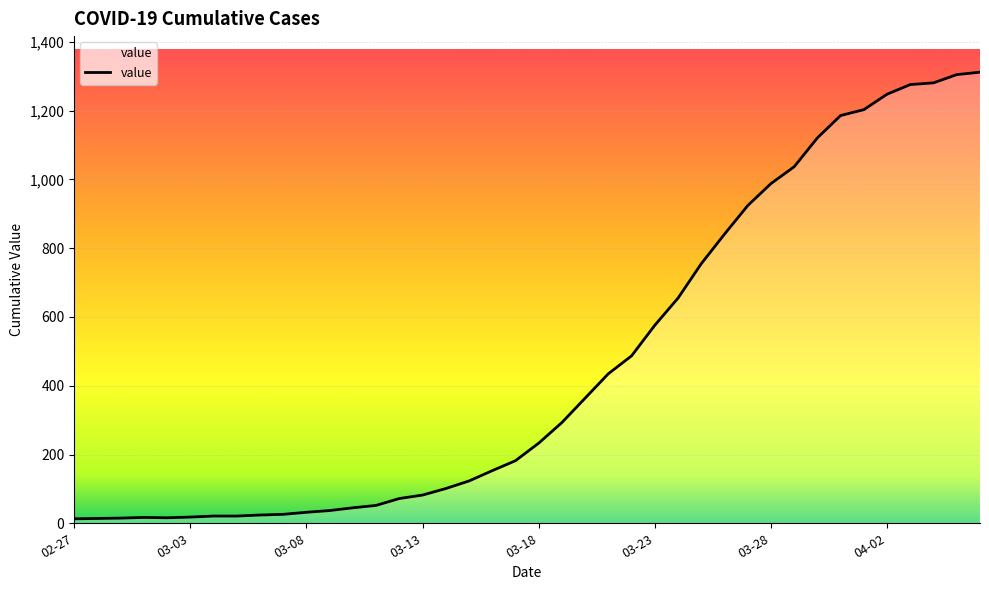

Is it true that the value at 03-23 is 576?

True